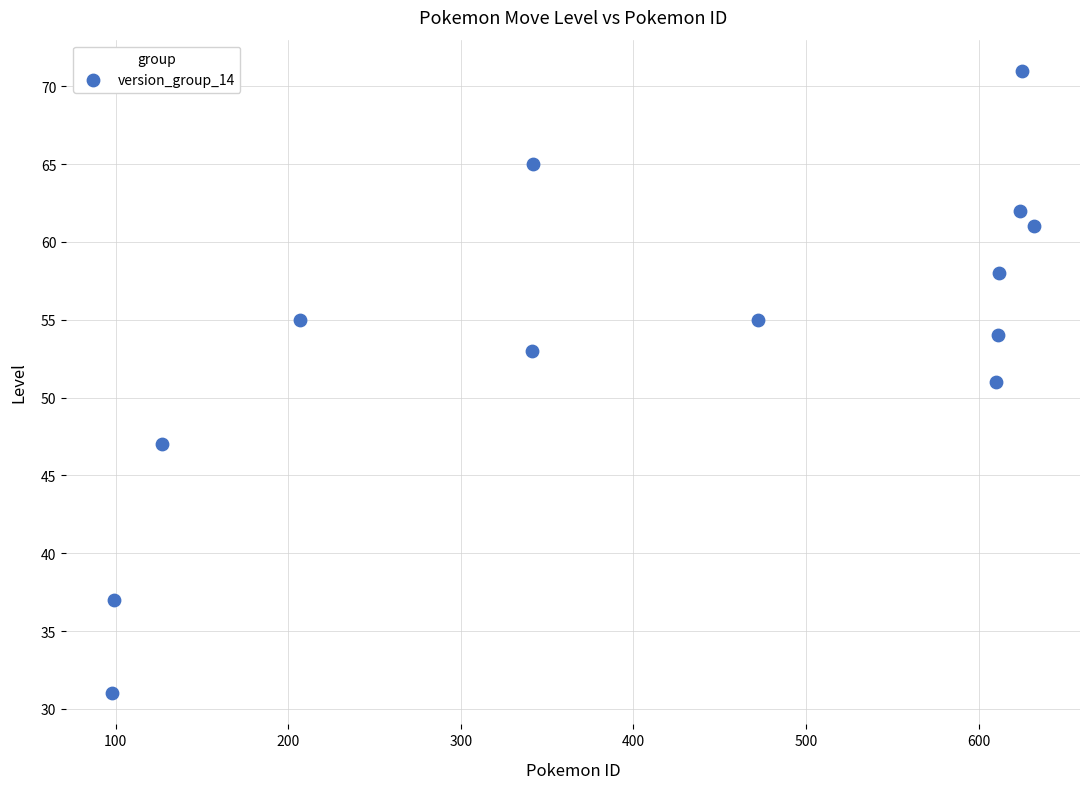

What is the range of Y values (max minus min)?

40